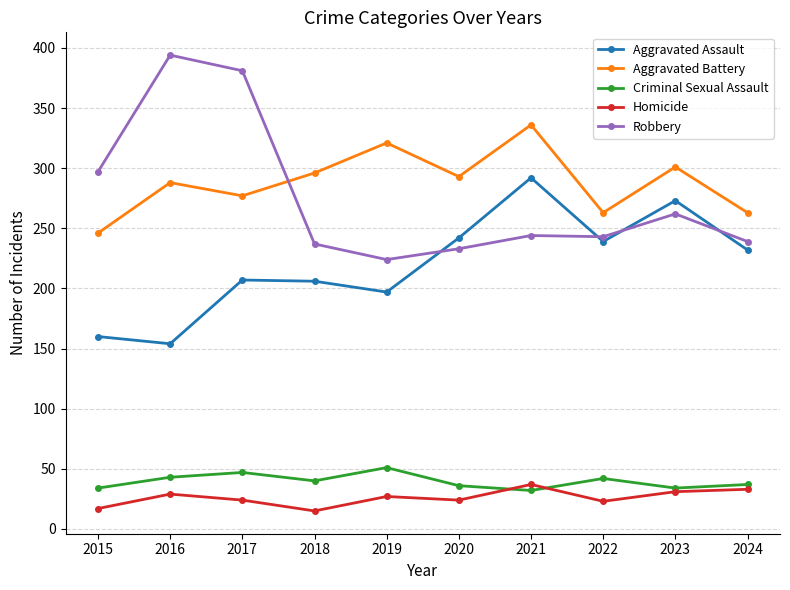

Where does the Aggravated Battery series first go above 293?

2018